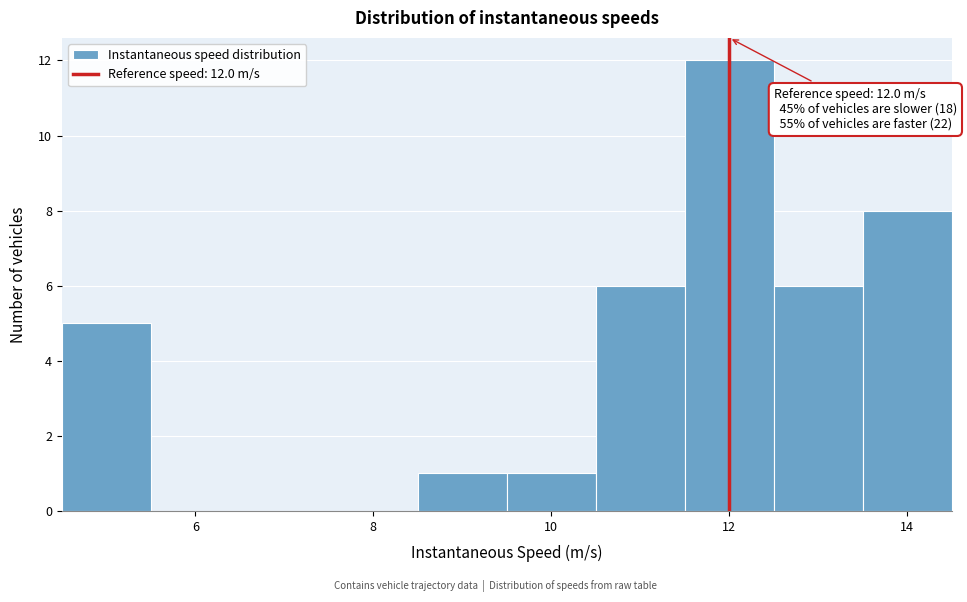

Which range on the x-axis has the tallest bar?

11.5 to 12.5